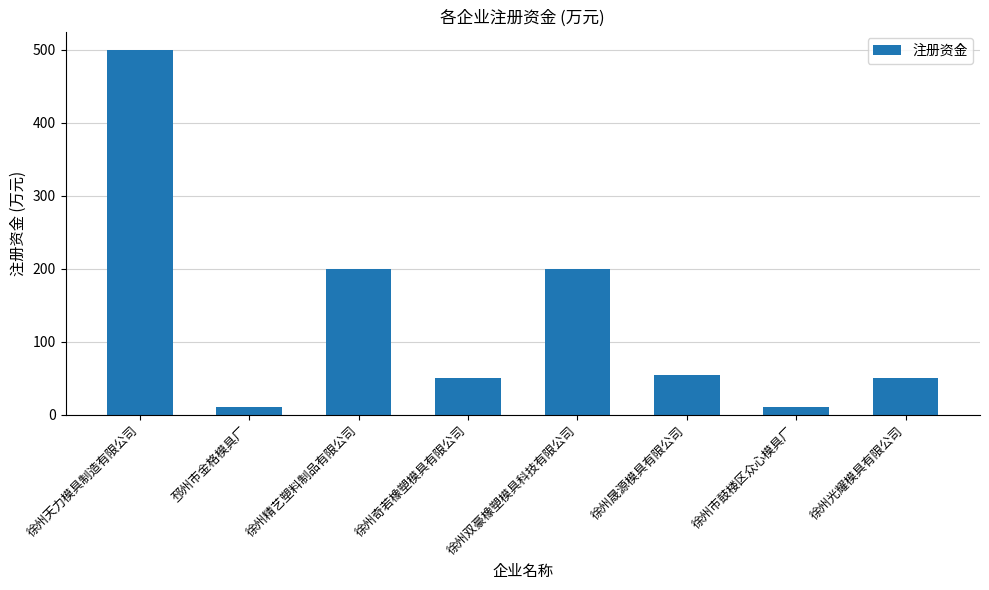

What is the sum of all values?

1075